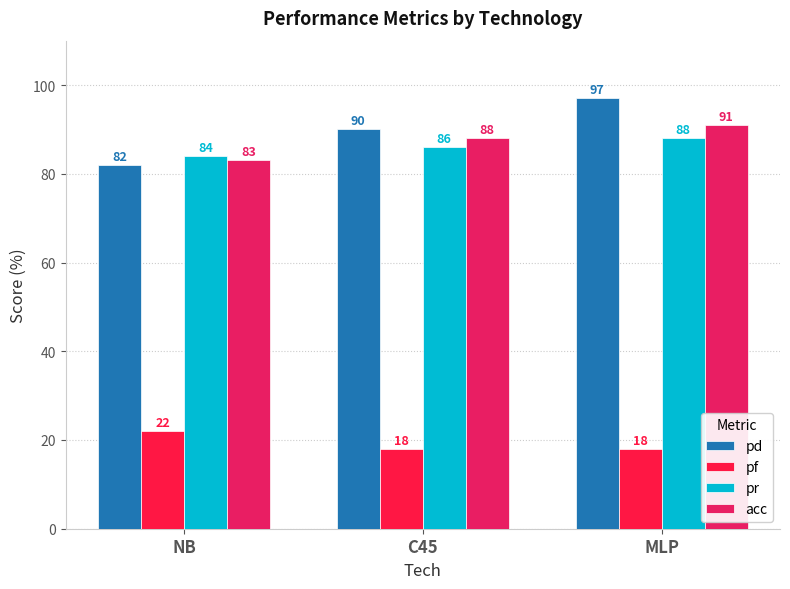

How many values in the pf series exceed 18?

1